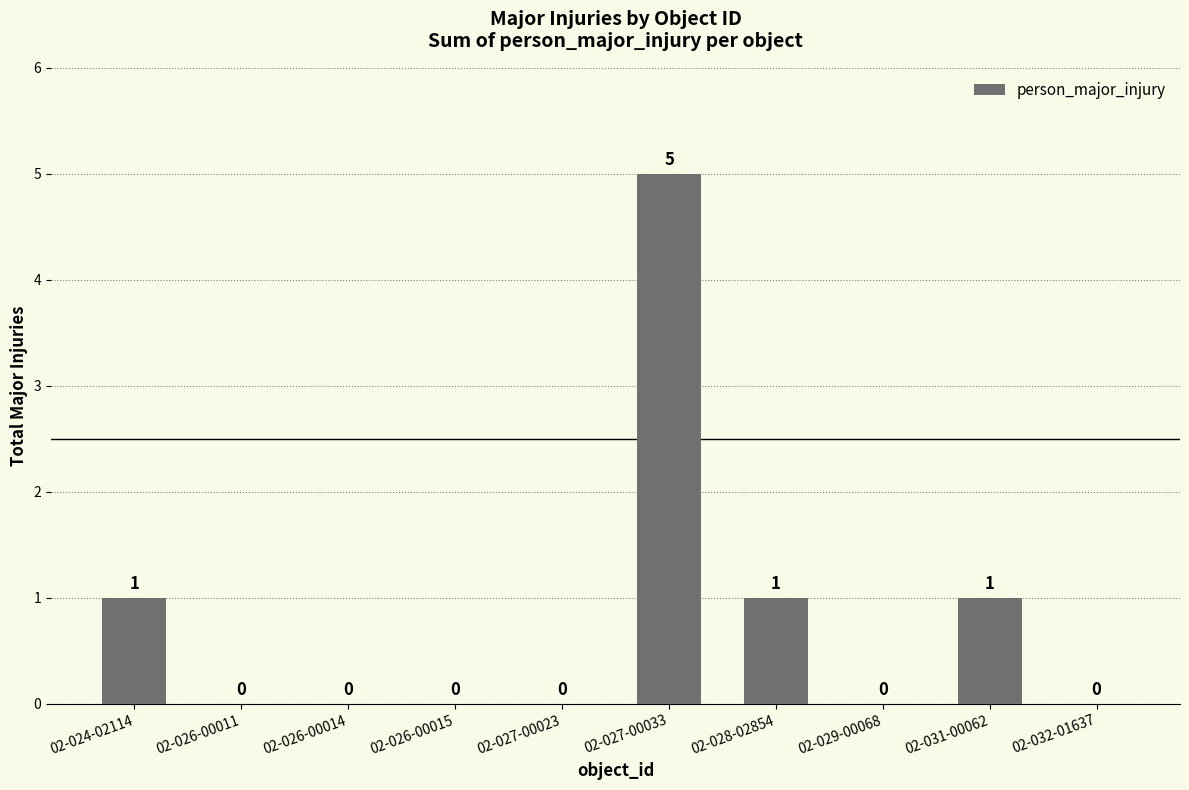

What is the greatest value displayed?

5